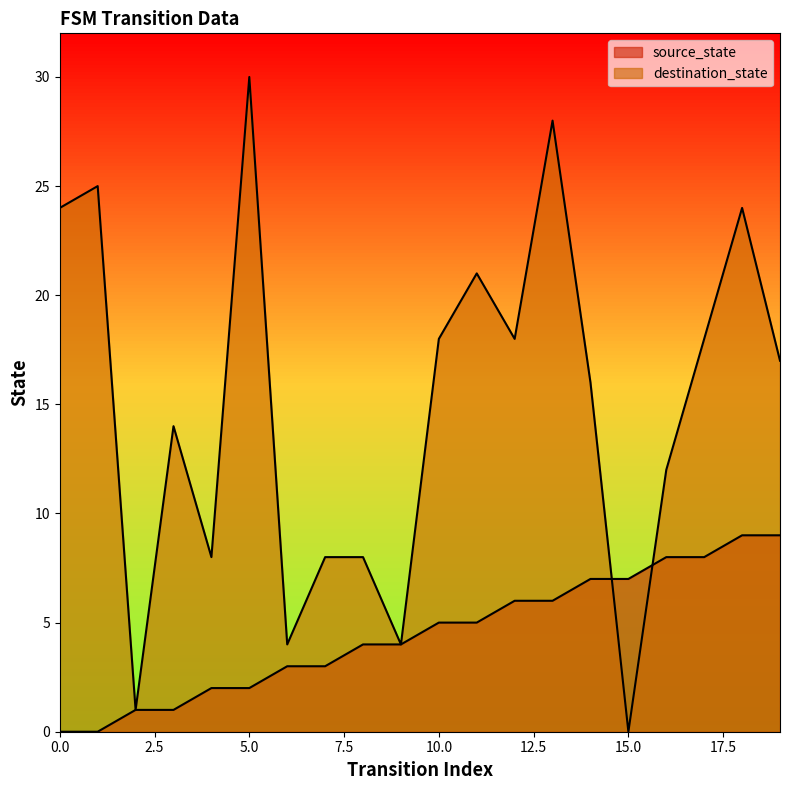

Rank the series at 1 from lowest to highest value.

source_state, destination_state